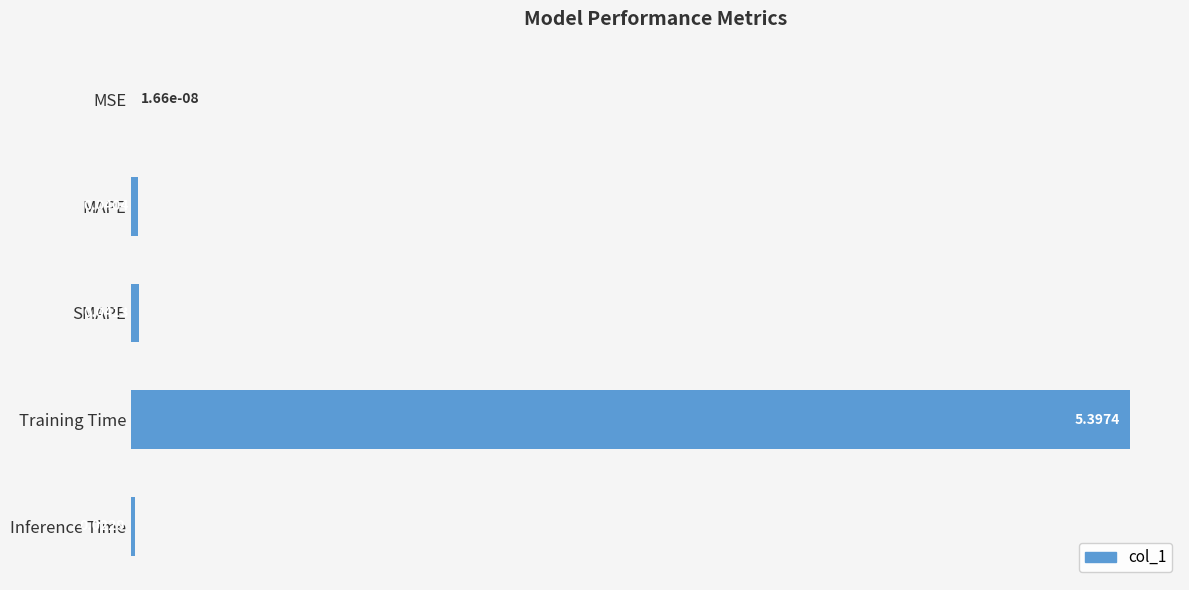

Which label corresponds to the largest value in the chart?

Training Time